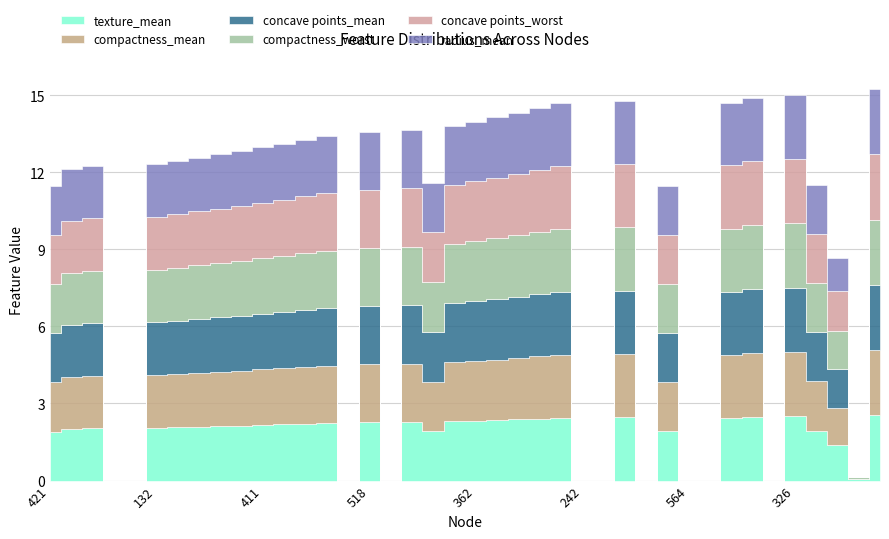

Is it true that radius_mean equals 0.0 at 161?

True